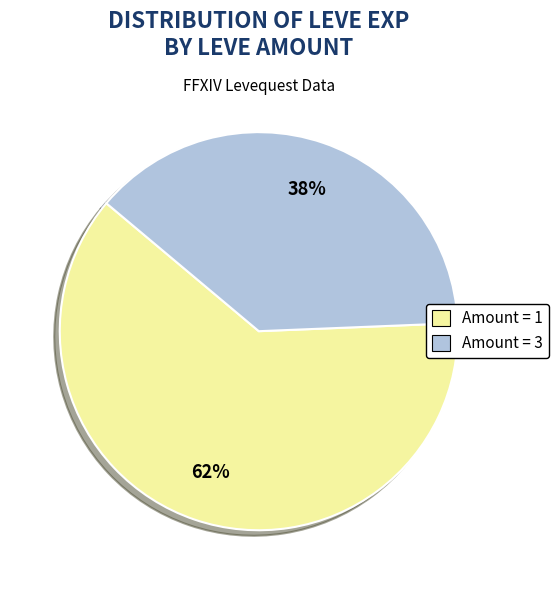

Is there any slice that represents more than half of the pie?

Yes